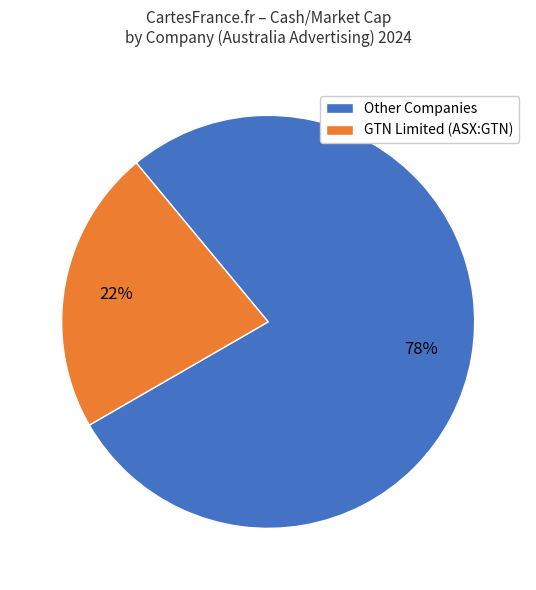

How many slices are in this pie chart?

2